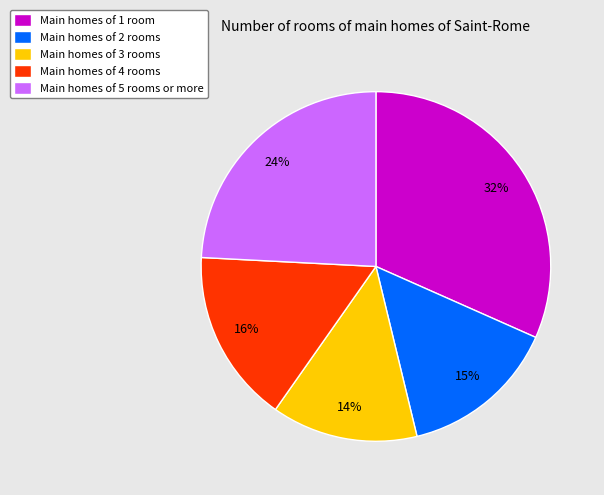

Which has a higher value, Main homes of 3 rooms or Main homes of 4 rooms?

Main homes of 4 rooms